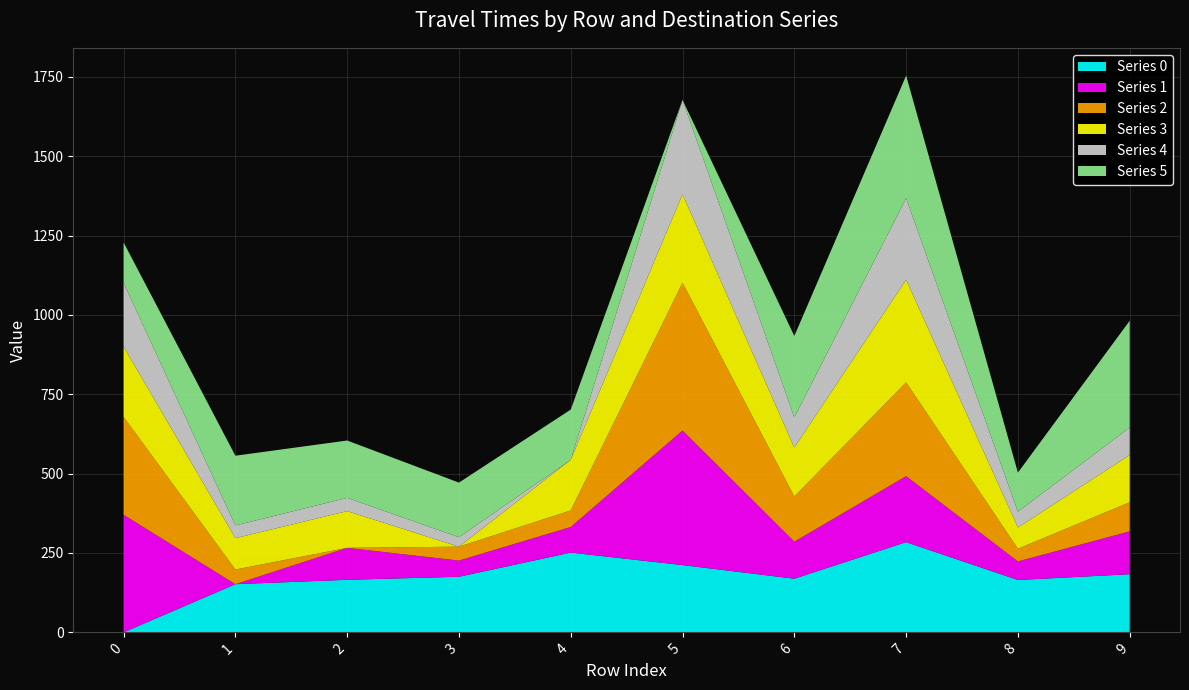

Reading right to left, transcribe all the data shown in this chart.

Series 0: 9=183.2	8=164.9	7=284.2	6=169.1	5=211.9	4=251.3	3=175.1	2=165.5	1=151.7	0=0.0
Series 1: 9=134.9	8=58.6	7=207.9	6=116.6	5=424.1	4=80.6	3=51.0	2=100.7	1=0.0	0=370.5
Series 2: 9=91.8	8=39.8	7=295.6	6=142.3	5=465.5	4=52.2	3=43.8	2=0.0	1=46.2	0=308.4
Series 3: 9=148.8	8=67.0	7=323.1	6=154.1	5=278.7	4=159.4	3=0.0	2=115.7	1=98.8	0=221.3
Series 4: 9=86.9	8=49.8	7=256.9	6=95.3	5=297.4	4=0.0	3=29.8	2=41.8	1=40.1	0=201.0
Series 5: 9=336.1	8=123.1	7=386.2	6=256.3	5=0.0	4=158.3	3=172.1	2=180.7	1=219.7	0=127.3